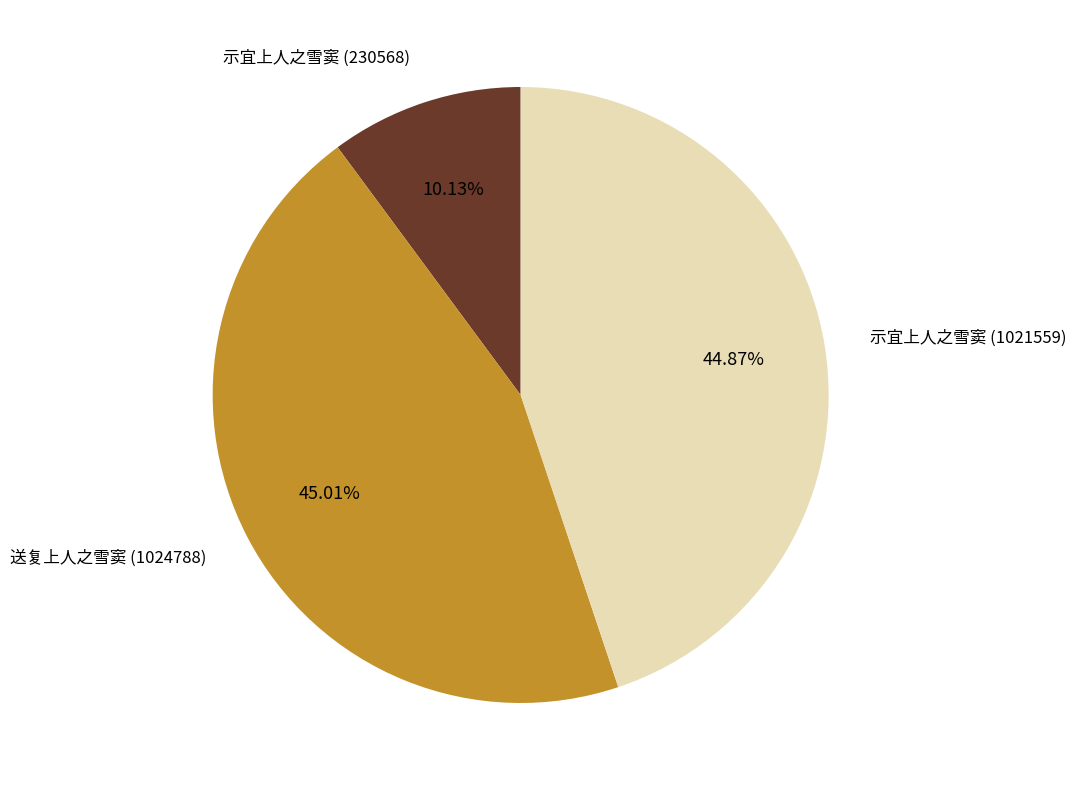

Does any single category account for the majority?

No